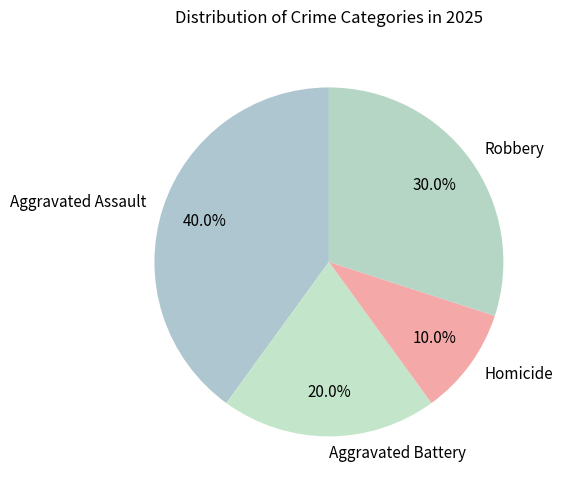

What percentage is the Aggravated Assault slice, to the nearest percent?

40%